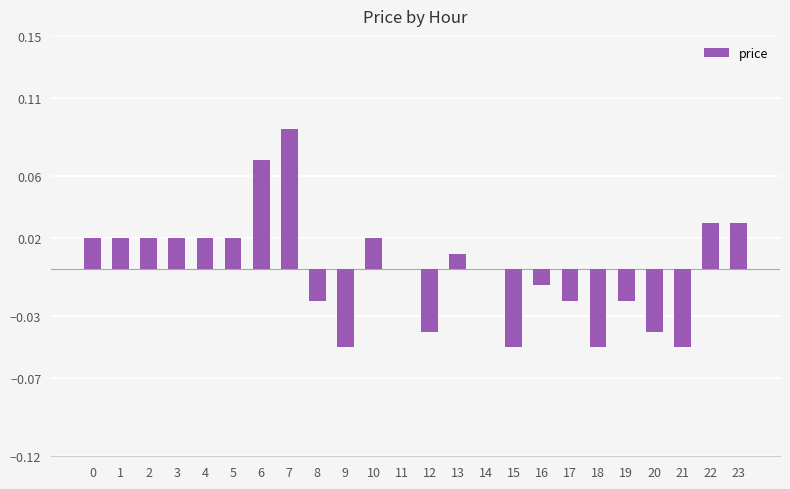

Between 1 and 22, which is larger?

22